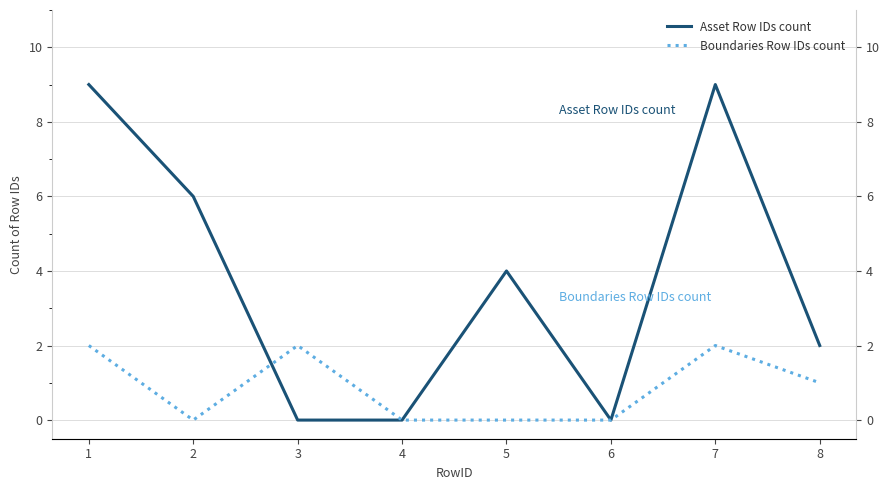

The value of Asset Row IDs count at 4 is 6. True or false?

False